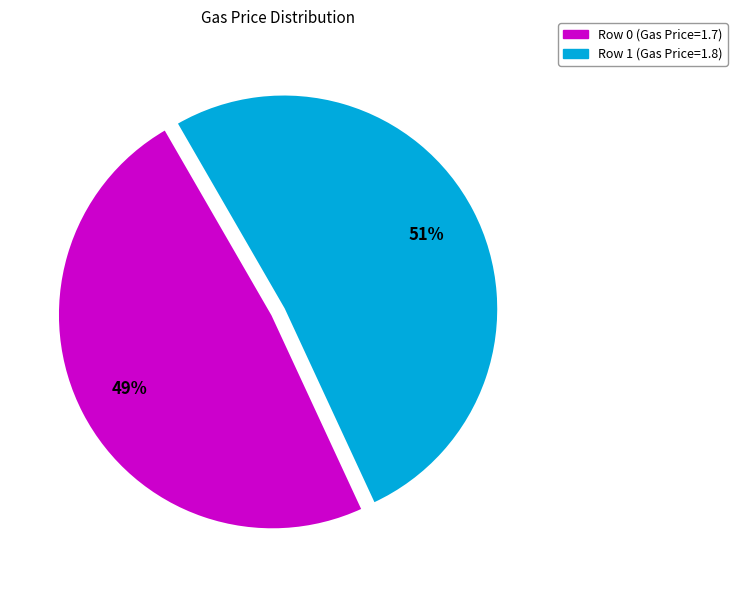

Combined, do Row 0 (Gas Price=1.7) and Row 1 (Gas Price=1.8) account for over 50%?

Yes